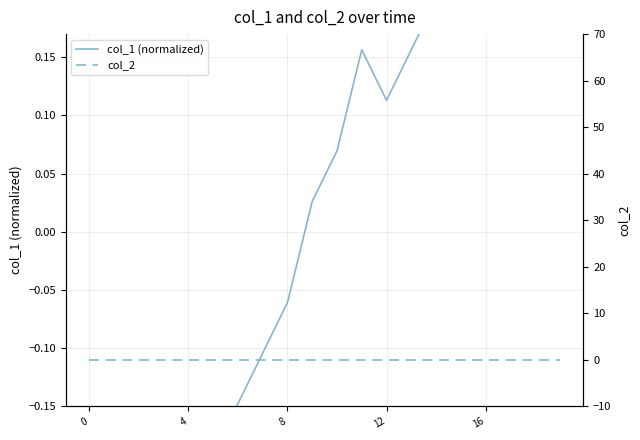

Between 5 and 17, which series saw the biggest shift?

col_1 (normalized)